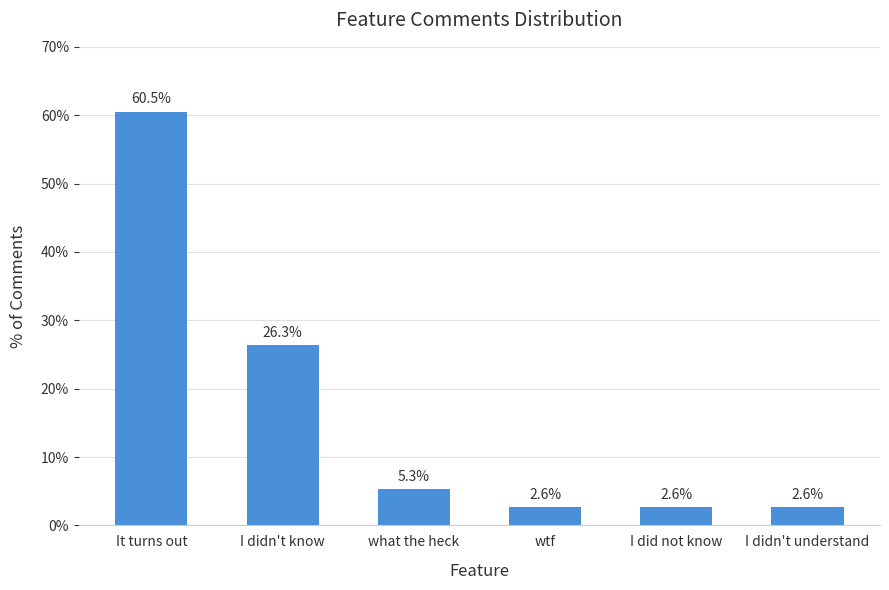

What is the change in value from It turns out to I didn't understand?

-0.6